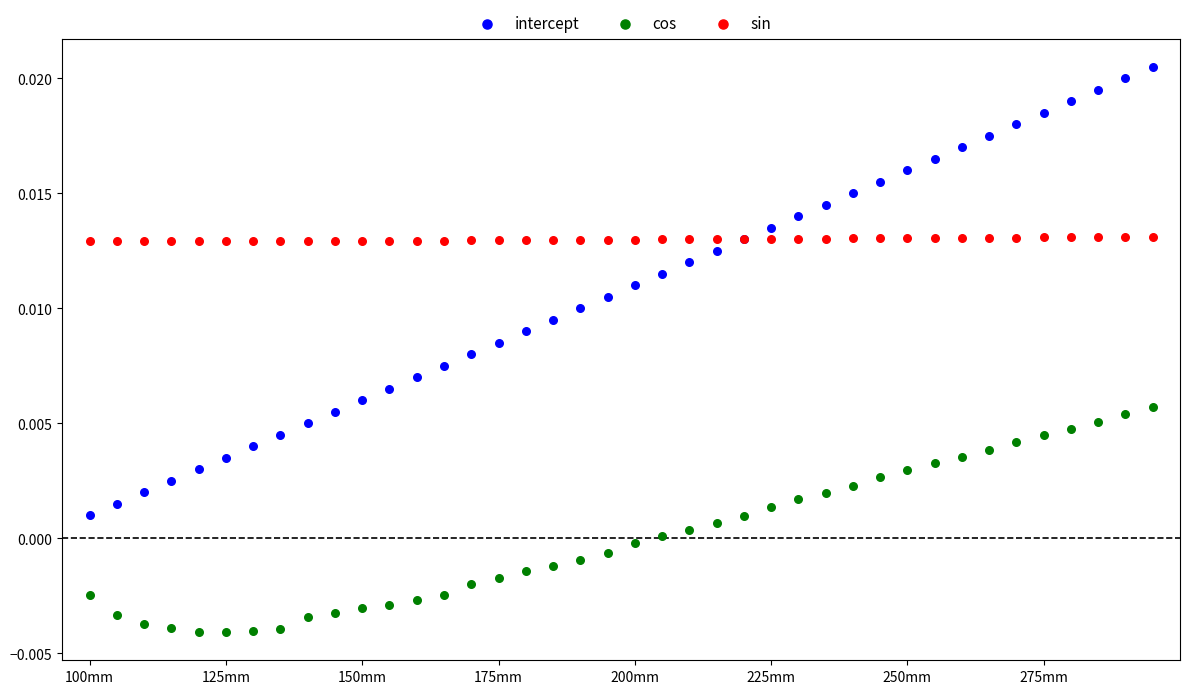

Which series contains the highest Y value?

intercept